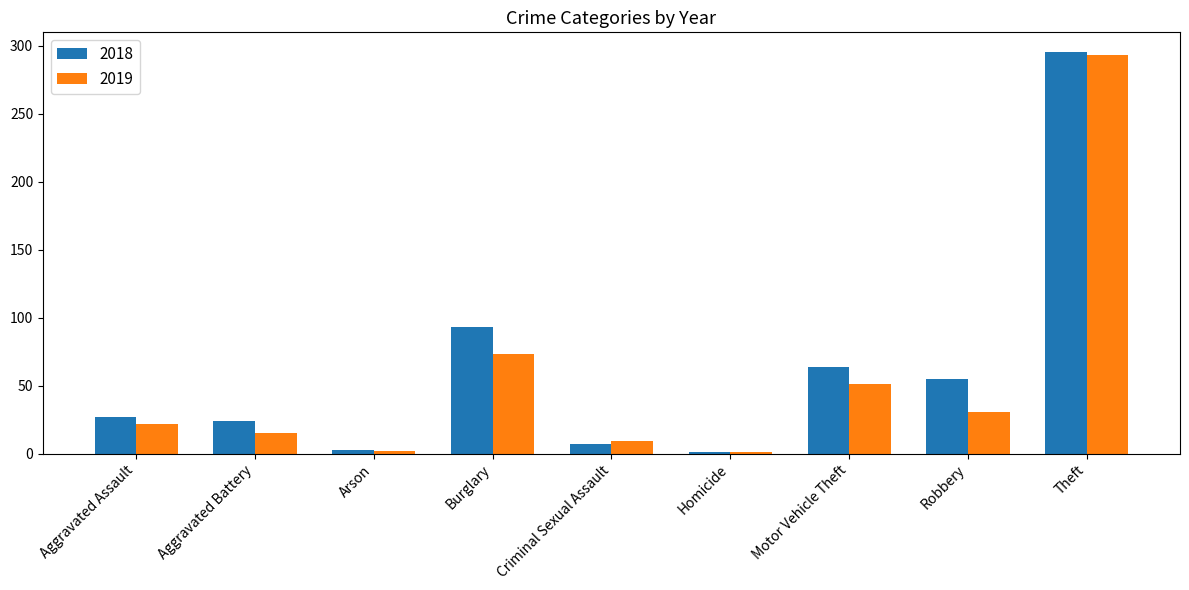

What is the difference between the 2018 values at Criminal Sexual Assault and Aggravated Assault?

20